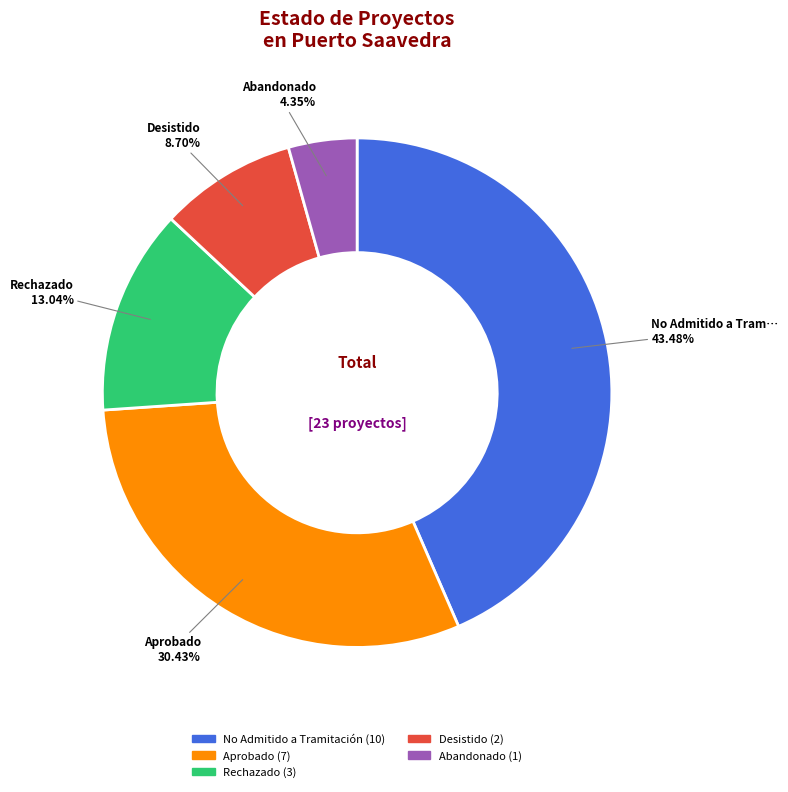

Is there any slice that represents more than half of the pie?

No